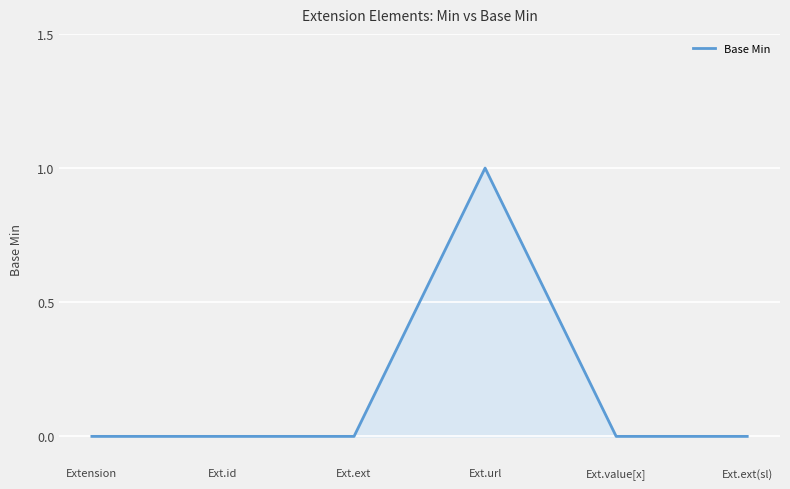

Which has a higher value, Ext.url or Ext.ext?

Ext.url